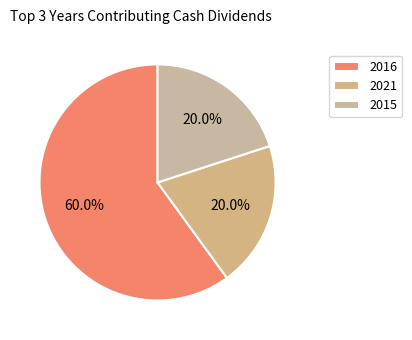

Is there any slice that represents more than half of the pie?

Yes